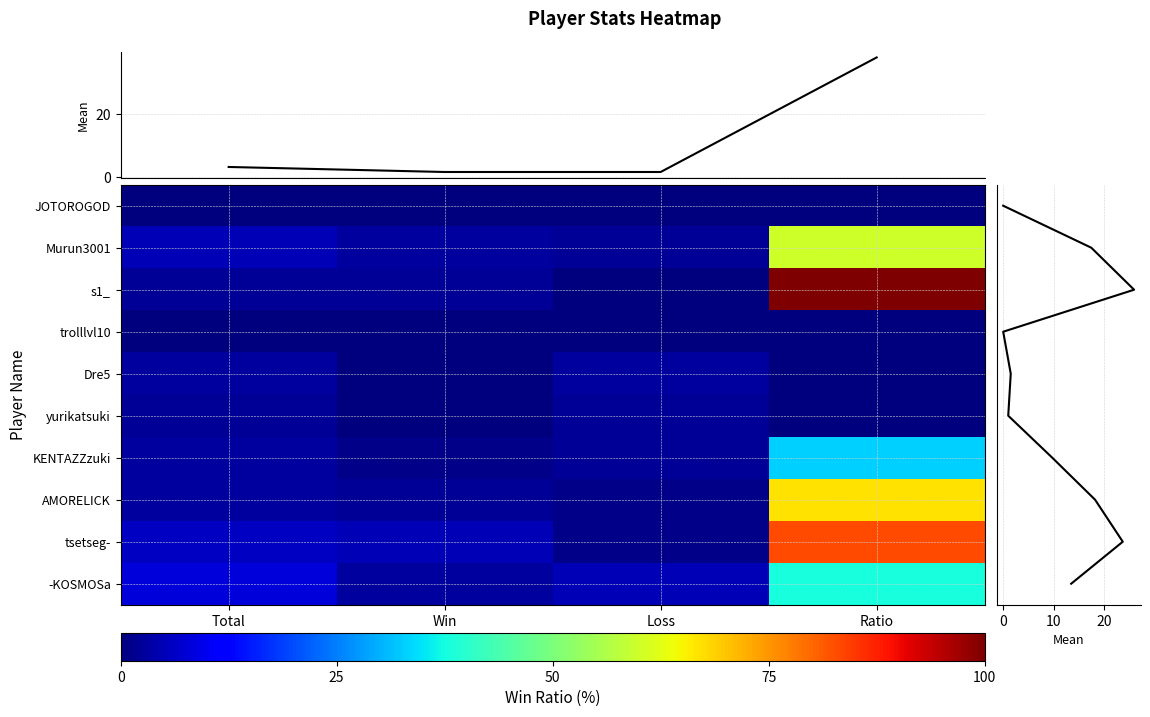

Which has a higher value, 3 or 0?

3